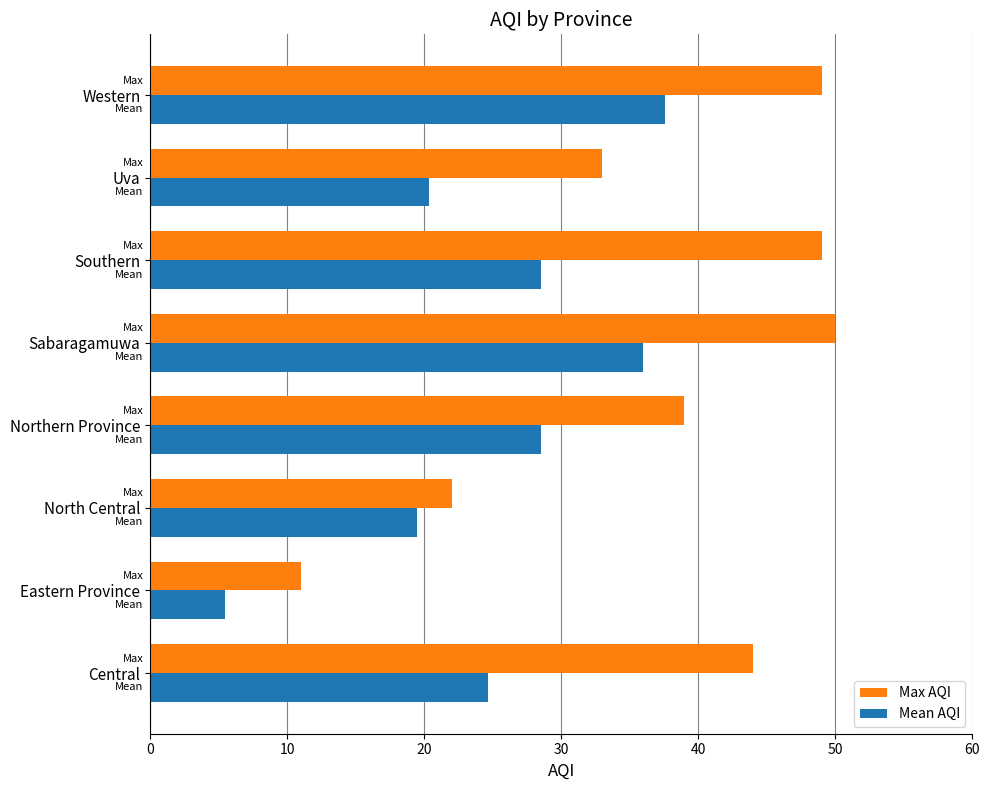

Which series has the largest total across all categories?

Max AQI